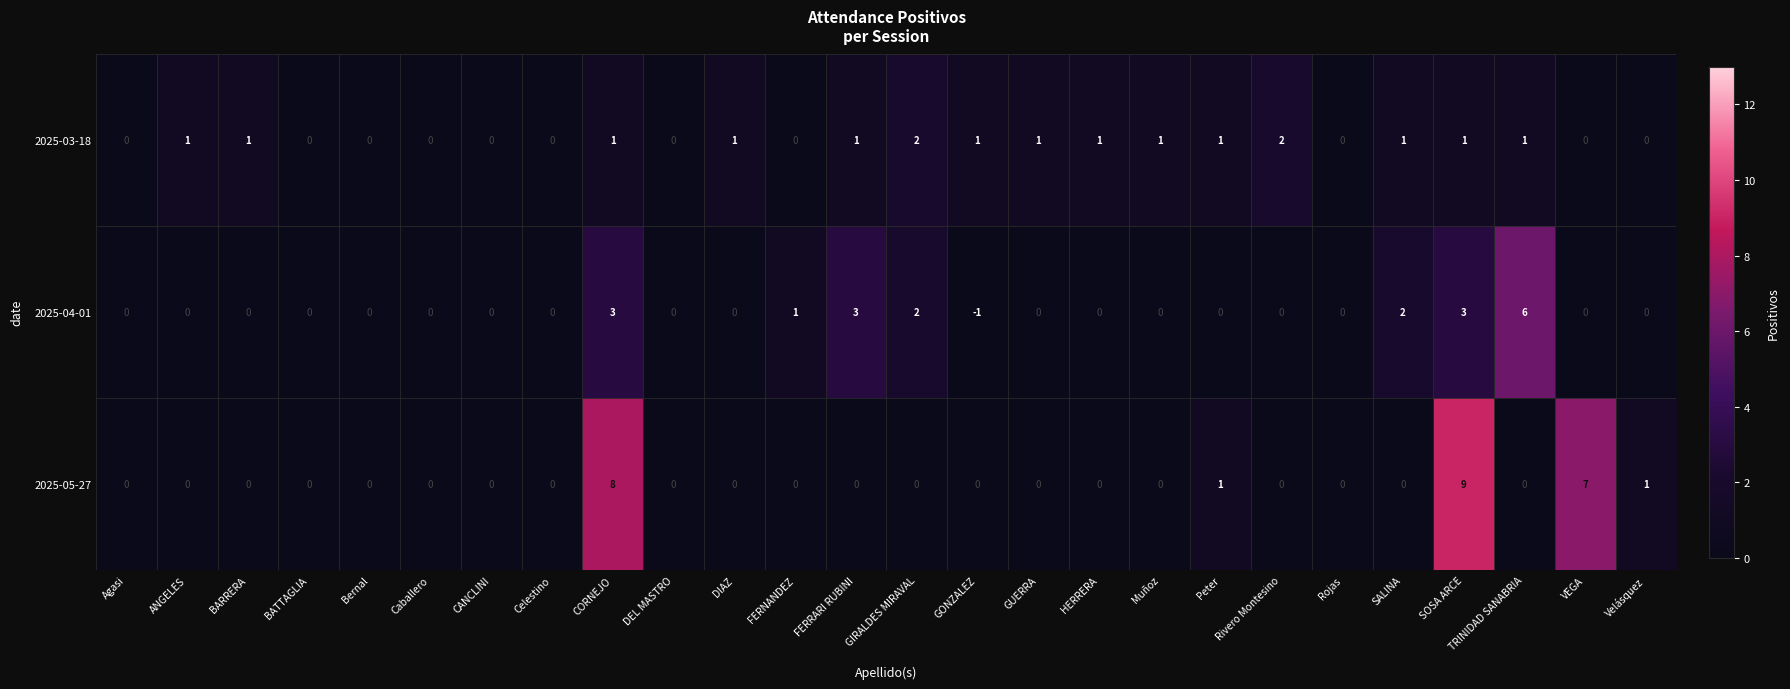

List the series in order of their peak value, lowest first.

2025-03-18, 2025-04-01, 2025-05-27